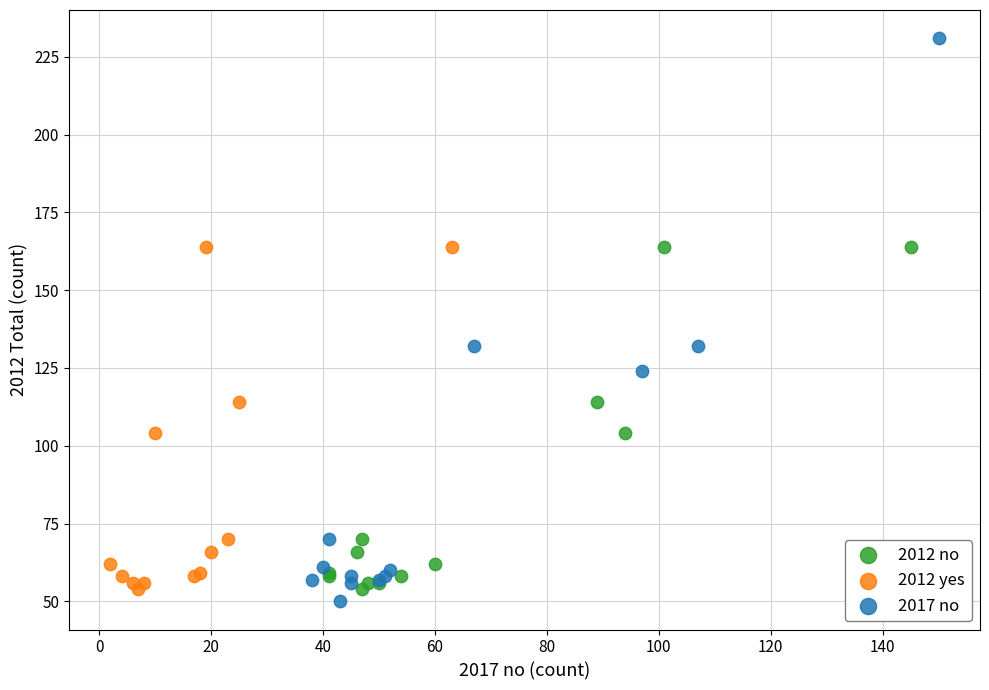

Which series has the widest spread of Y values?

2017 no